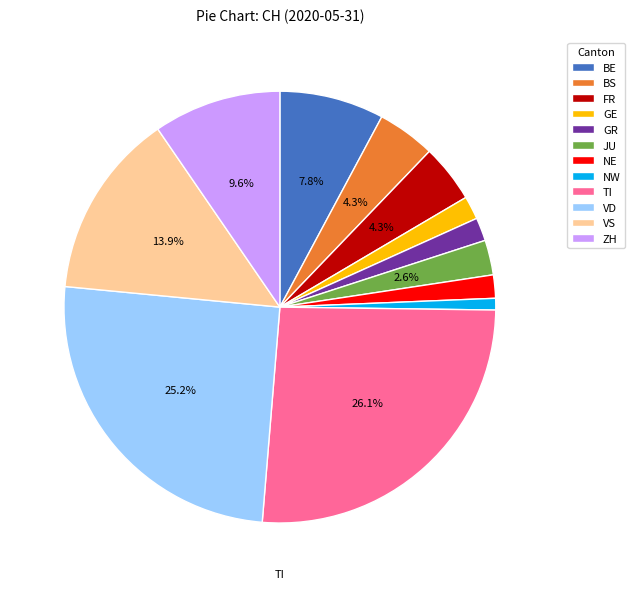

Is there a majority slice in this chart?

No